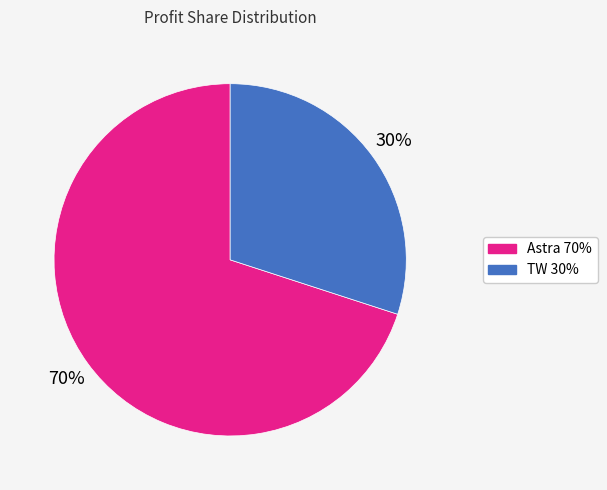

True or false: TW 30% accounts for 45% of the total.

False